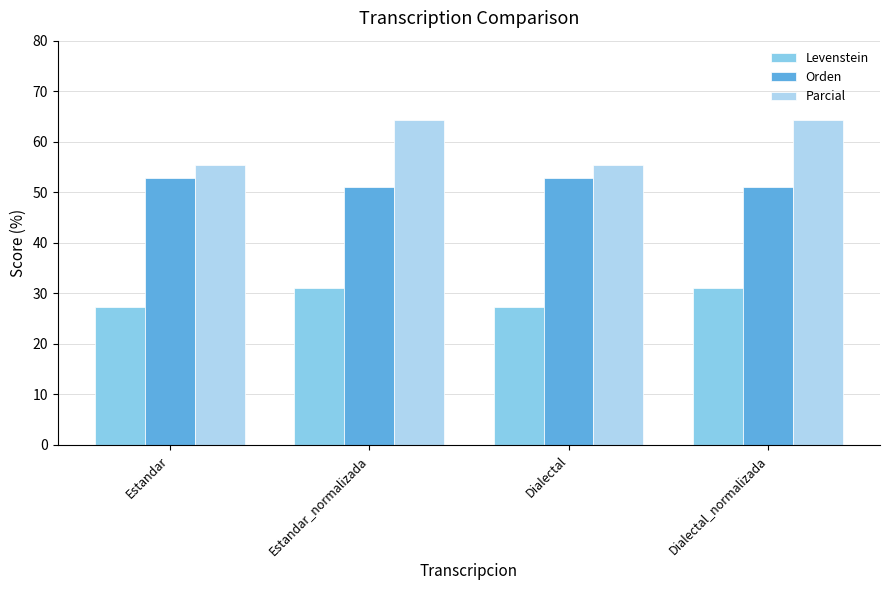

Which series has the largest range (max minus min)?

Parcial